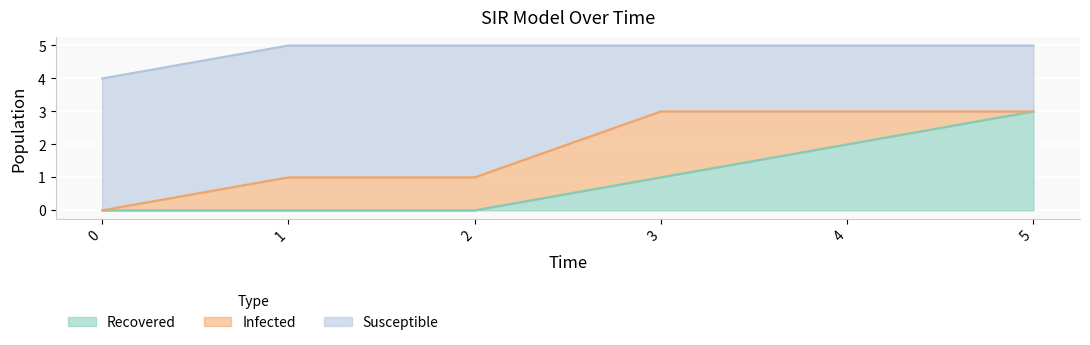

Does the chart display data point markers on the line(s)?

No